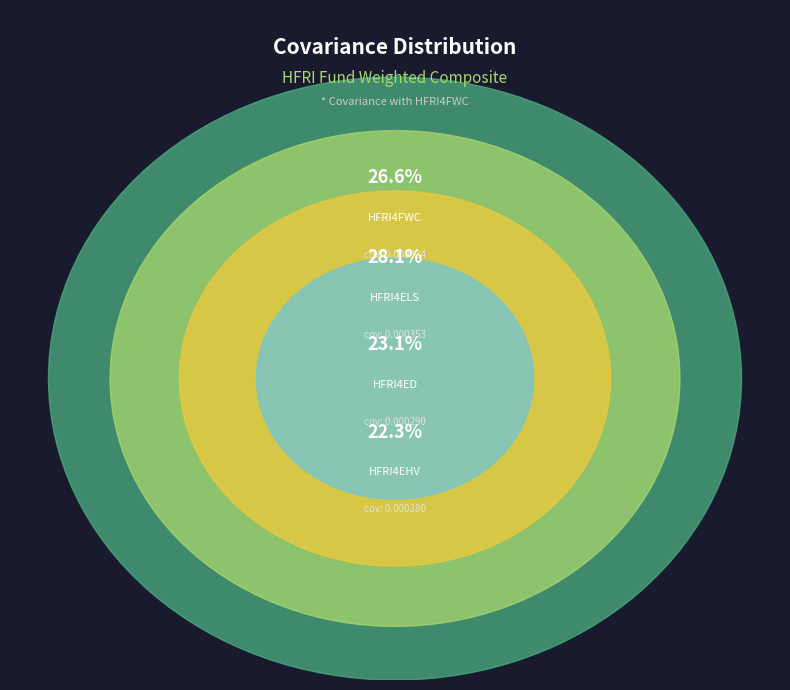

Count the number of slices in the pie.

4